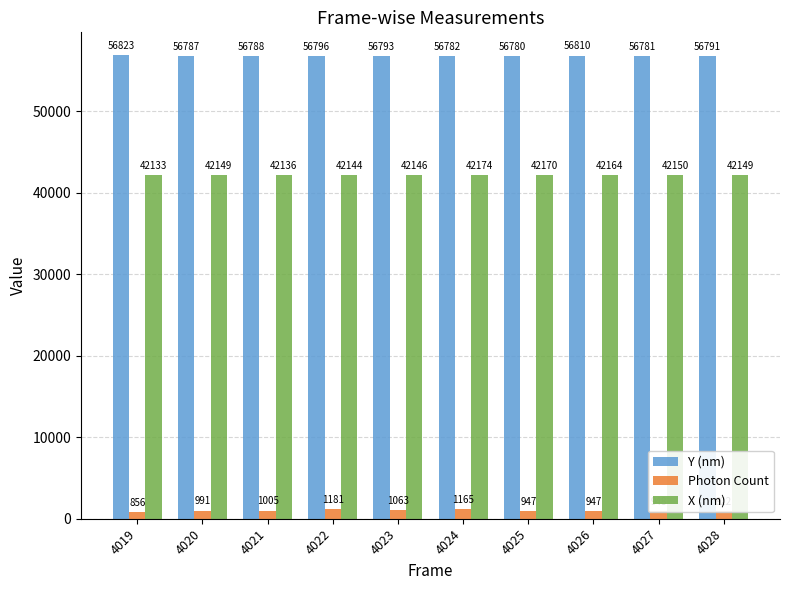

How many groups of bars are there?

10